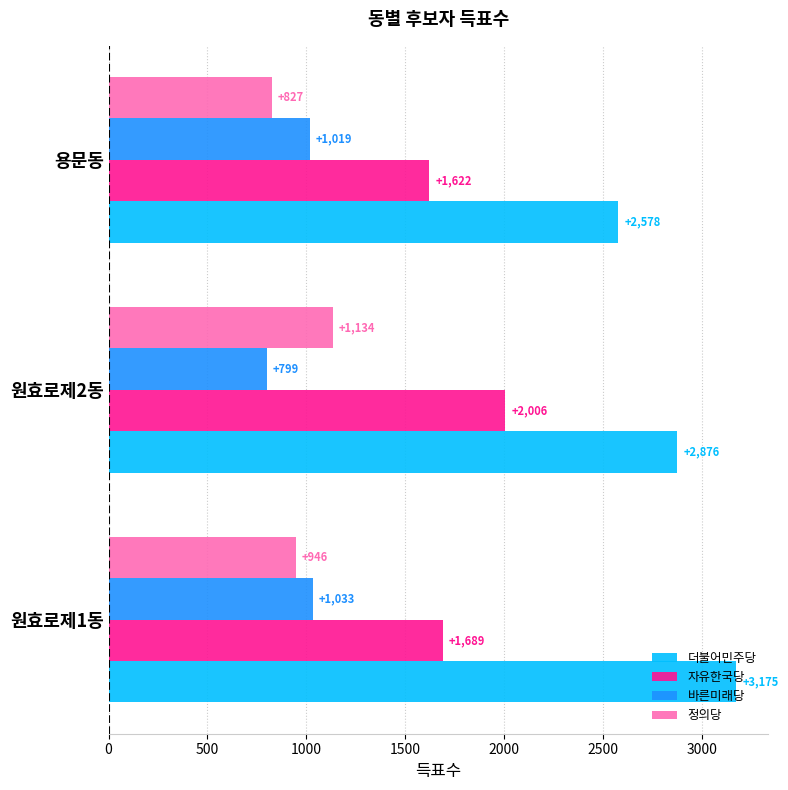

What is the difference between the maximum and second lowest values in the 더불어민주당 series?

299